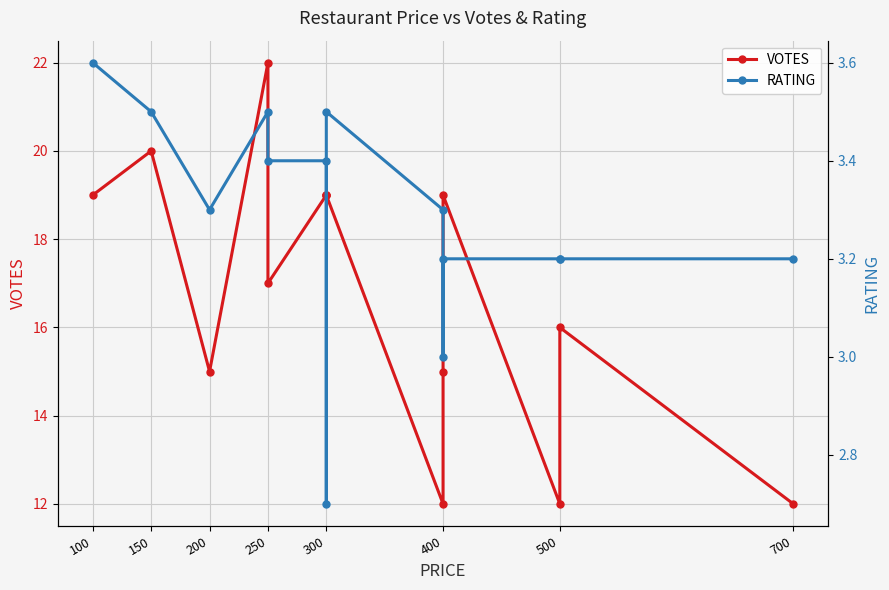

What is the sum of all VOTES values?

236.0